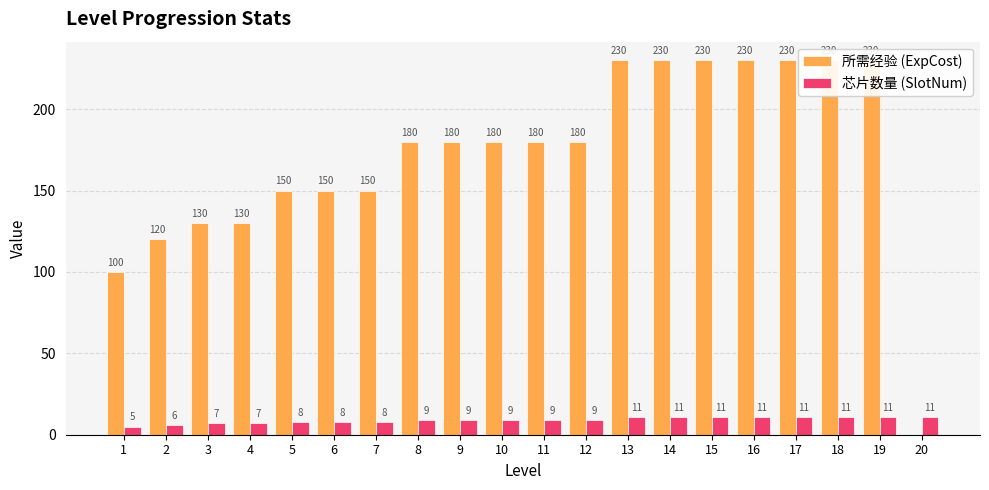

Which label corresponds to the smallest value in the chart?

20